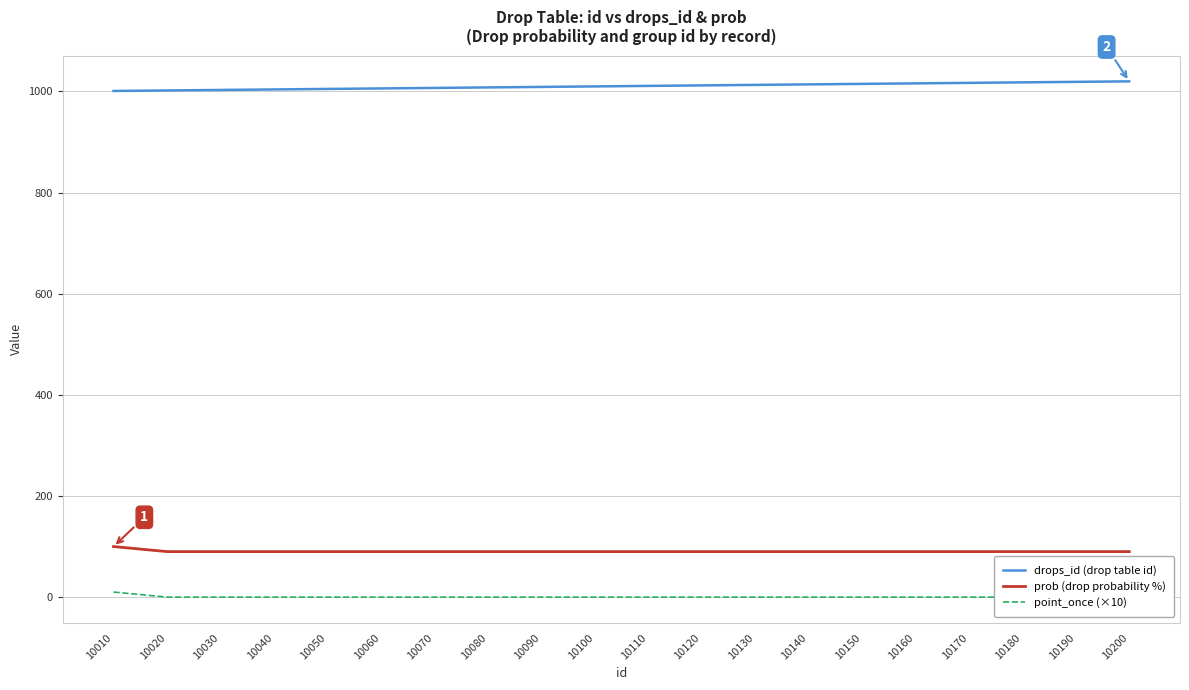

Which series has the widest spread of values?

drops_id (drop table id)